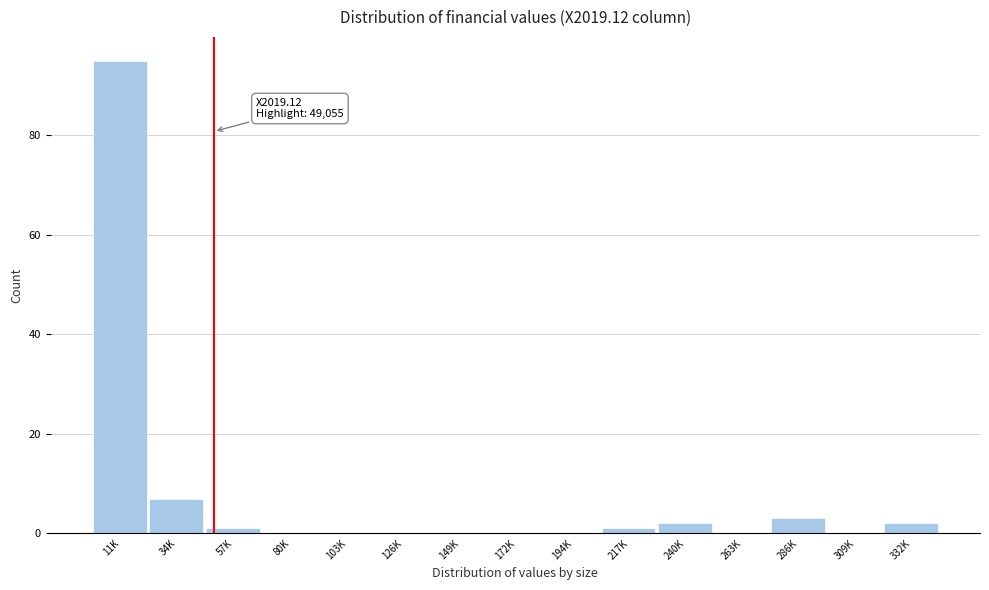

Reading right to left, what are all the values shown in this chart?

332K=2	309K=0	286K=3	263K=0	240K=2	217K=1	194K=0	172K=0	149K=0	126K=0	103K=0	80K=0	57K=1	34K=7	11K=95